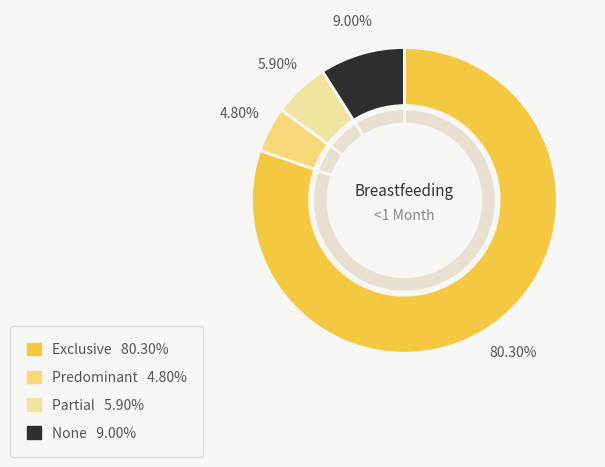

Does Partial represent more than half of the total?

No